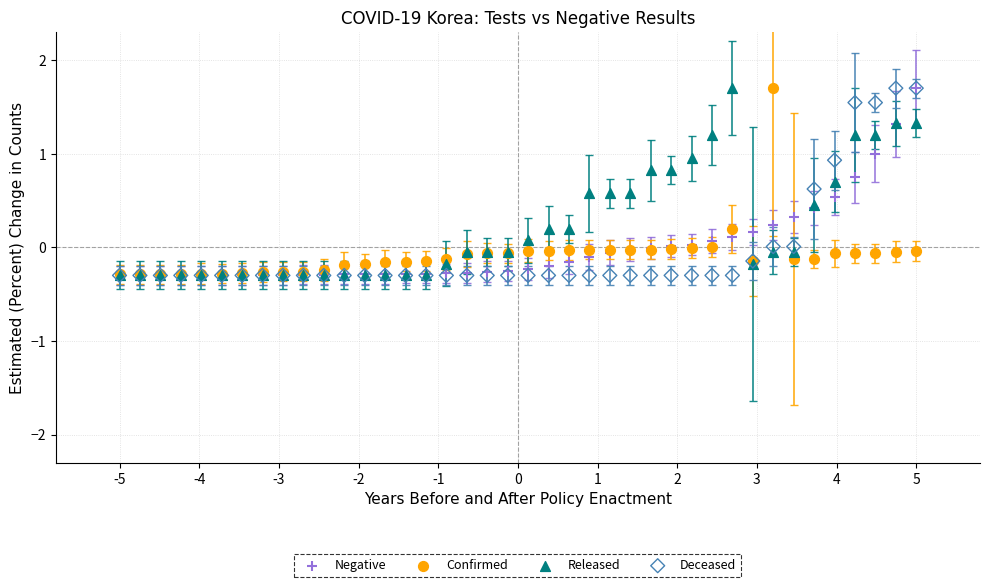

What are all the series names shown in the legend?

Negative, Confirmed, Released, Deceased